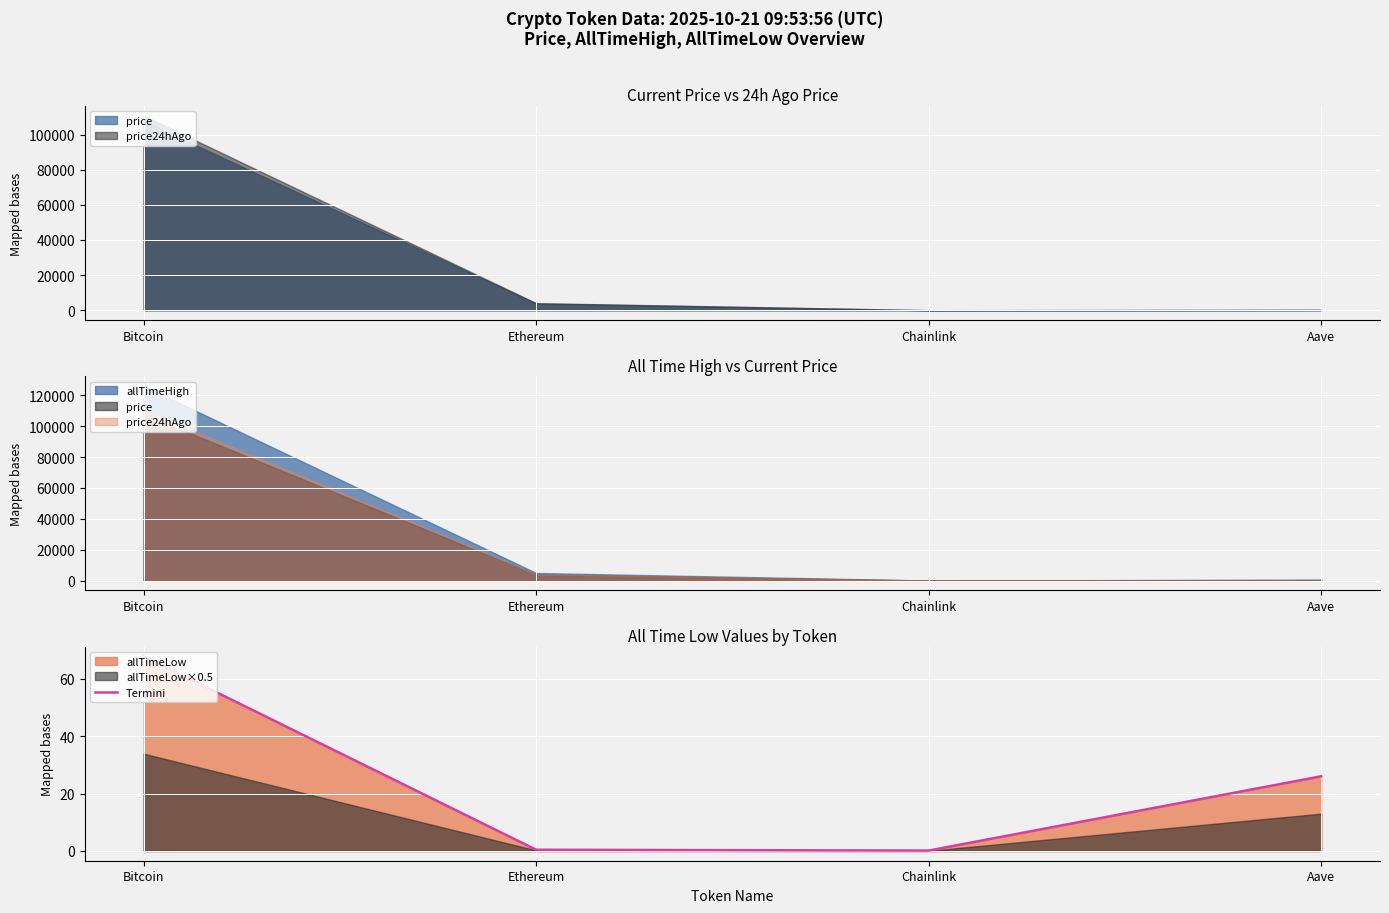

What is the value of the 4th point from the left?

26.0